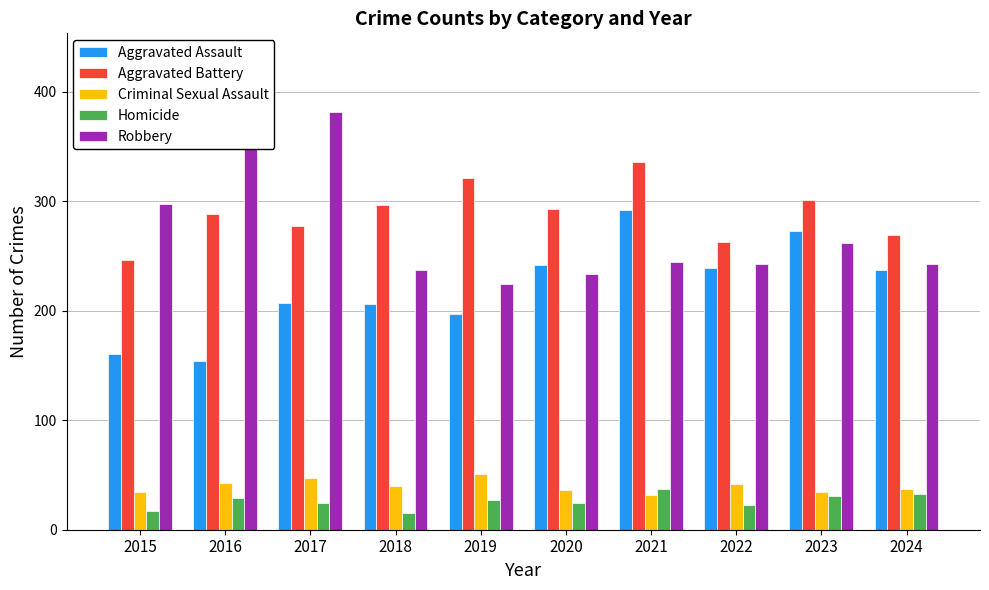

How many values in the Aggravated Assault series exceed 237?

4